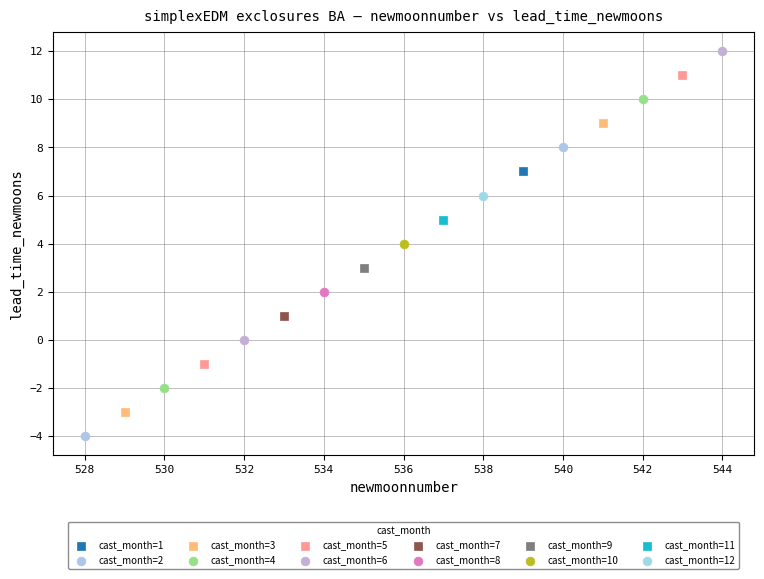

What are all the series names shown in the legend?

cast_month=1, cast_month=2, cast_month=3, cast_month=4, cast_month=5, cast_month=6, cast_month=7, cast_month=8, cast_month=9, cast_month=10, cast_month=11, cast_month=12